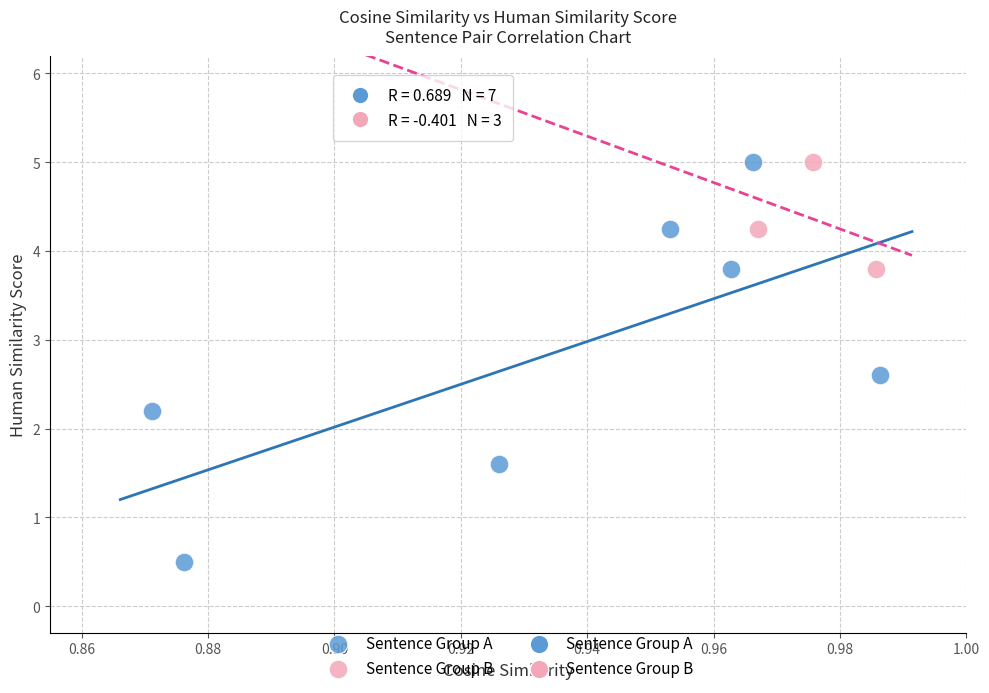

Which series contains the lowest Y value?

Sentence Group A